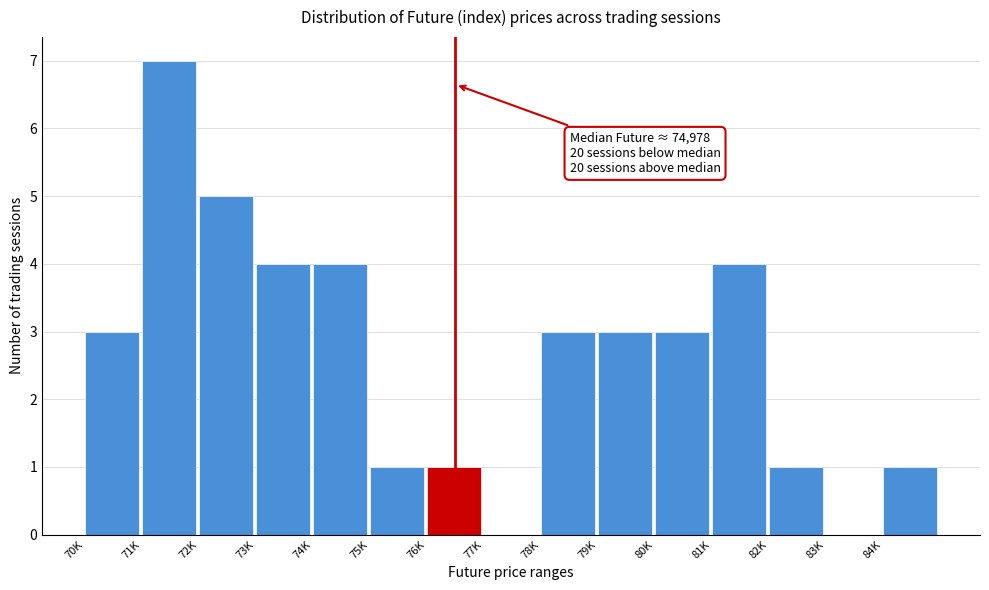

Reading left to right, transcribe all the data shown in this chart.

70K=3	71K=7	72K=5	73K=4	74K=4	75K=1	76K=1	77K=0	78K=3	79K=3	80K=3	81K=4	82K=1	83K=0	84K=1